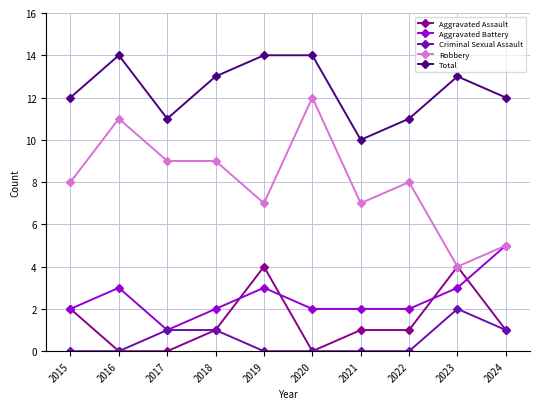

List the series in order of their peak value, lowest first.

Criminal Sexual Assault, Aggravated Assault, Aggravated Battery, Robbery, Total